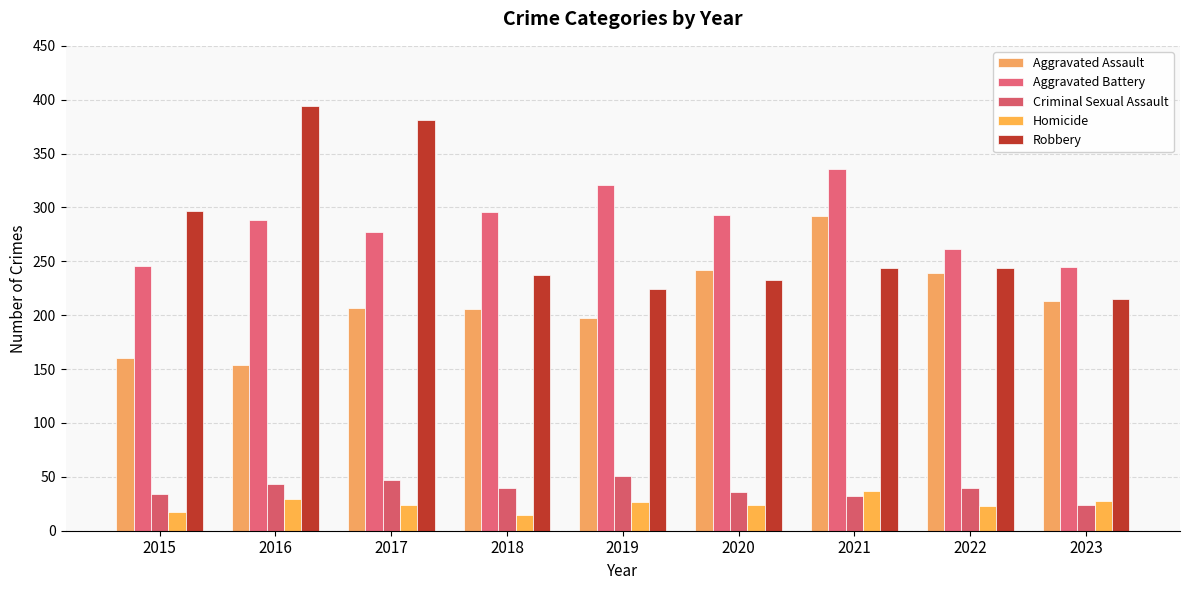

At 2020, list the series in order from smallest to largest.

Homicide, Criminal Sexual Assault, Robbery, Aggravated Assault, Aggravated Battery